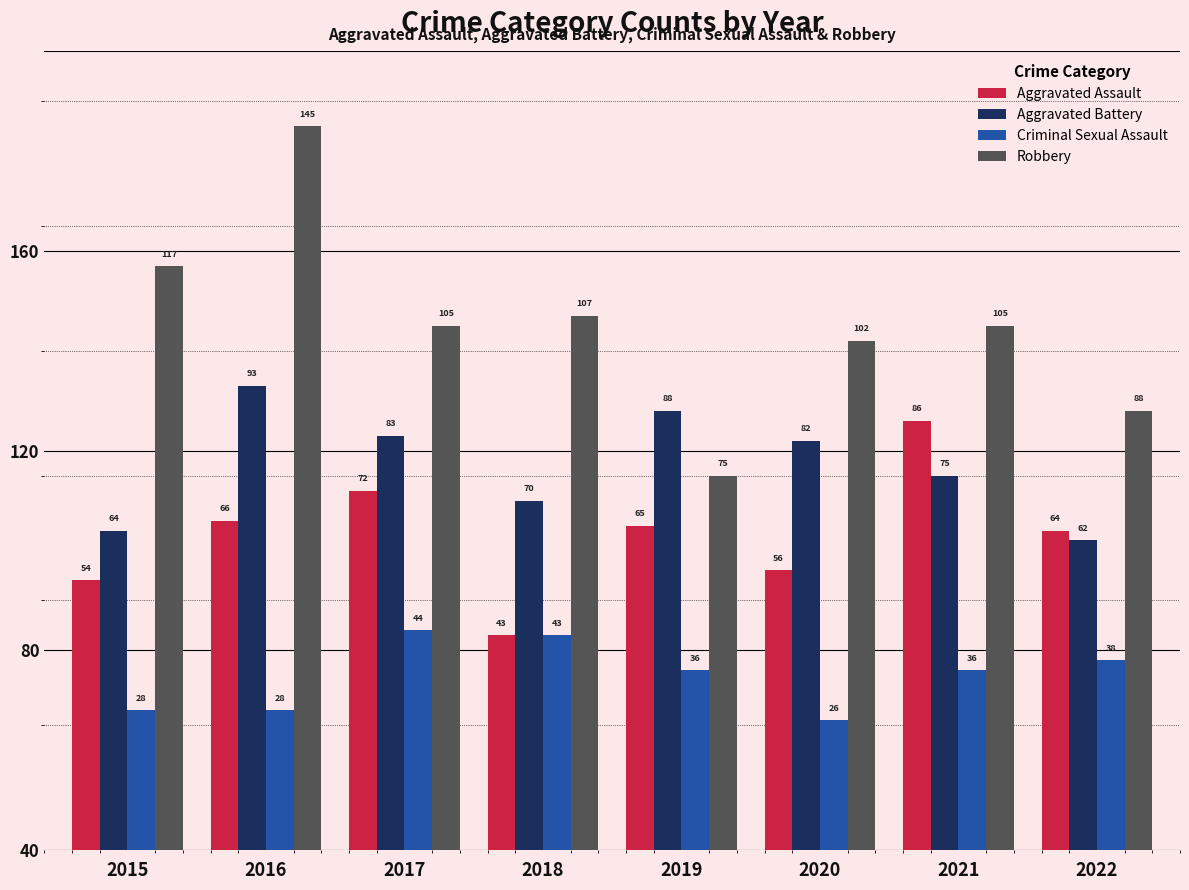

What is the difference between the maximum and second lowest values in the Aggravated Battery series?

29